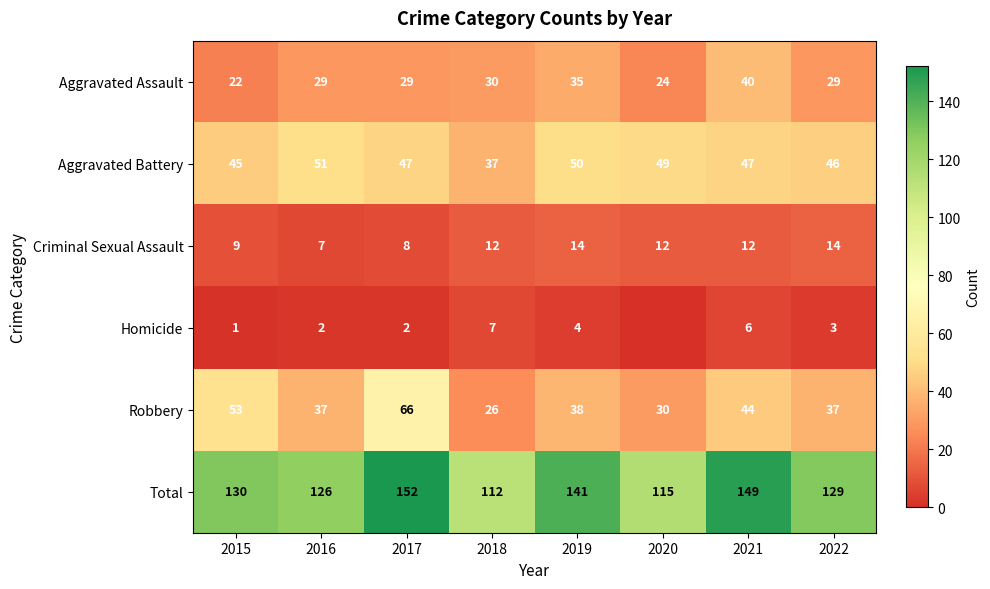

What is the sum of the Aggravated Assault values at 2018 and 2022?

59